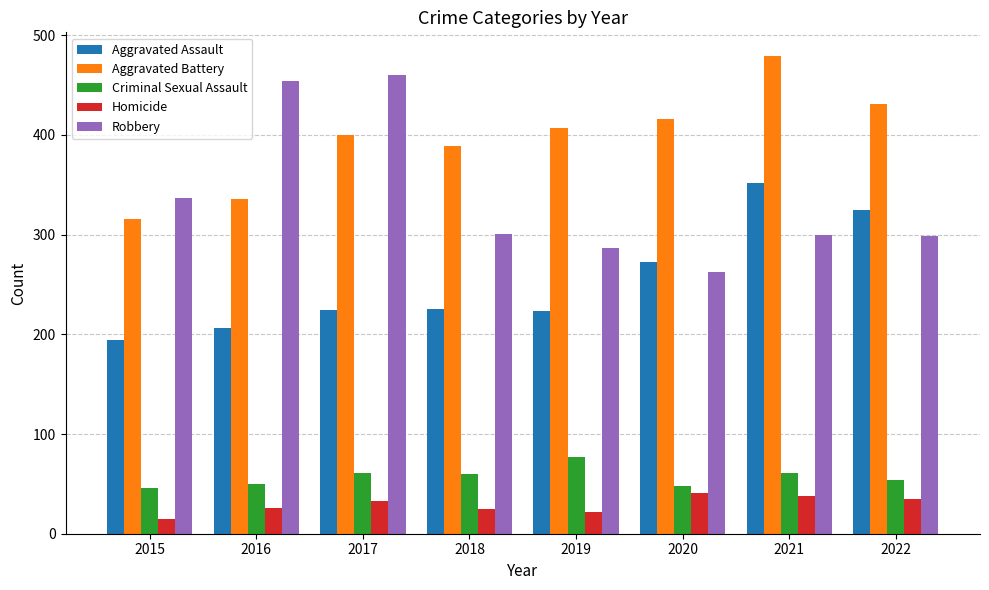

The value of Criminal Sexual Assault at 2016 is 50. True or false?

True